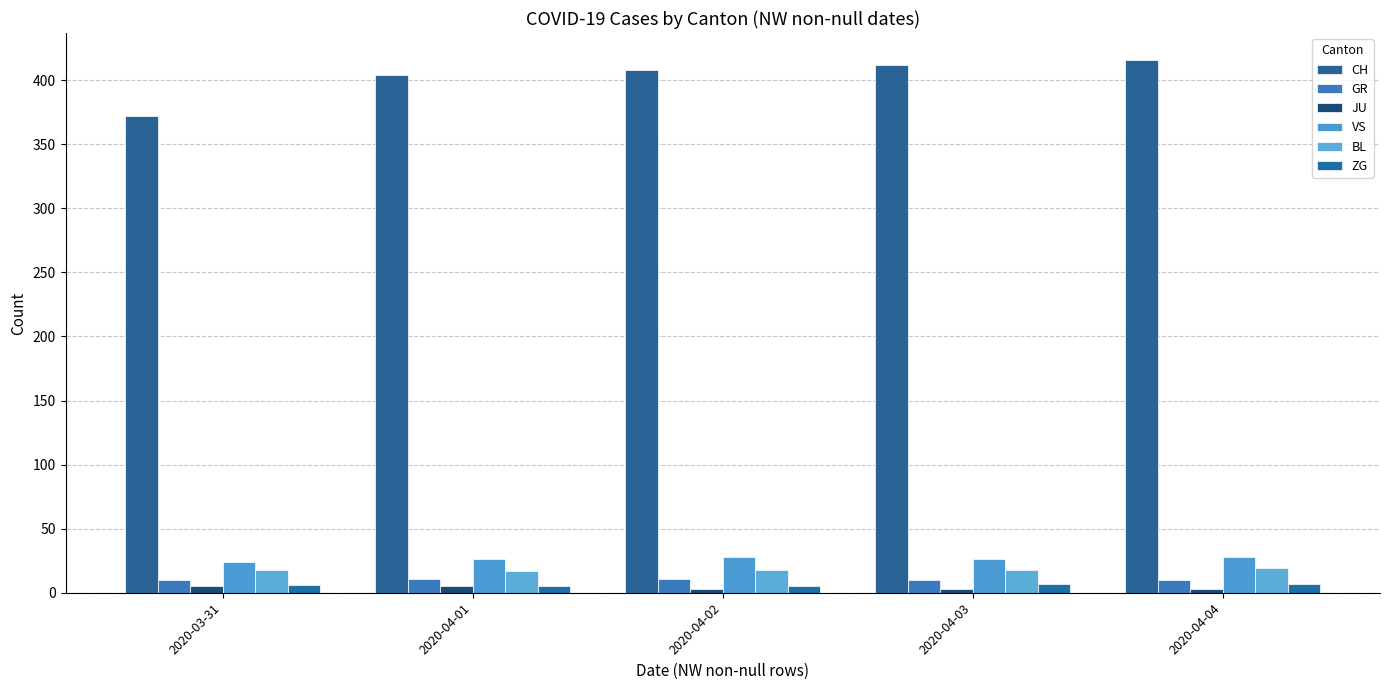

Reading left to right, transcribe all the data shown in this chart.

CH: 372	404	408	412	416
GR: 10	11	11	10	10
JU: 5	5	3	3	3
VS: 24	26	28	26	28
BL: 18	17	18	18	19
ZG: 6	5	5	7	7